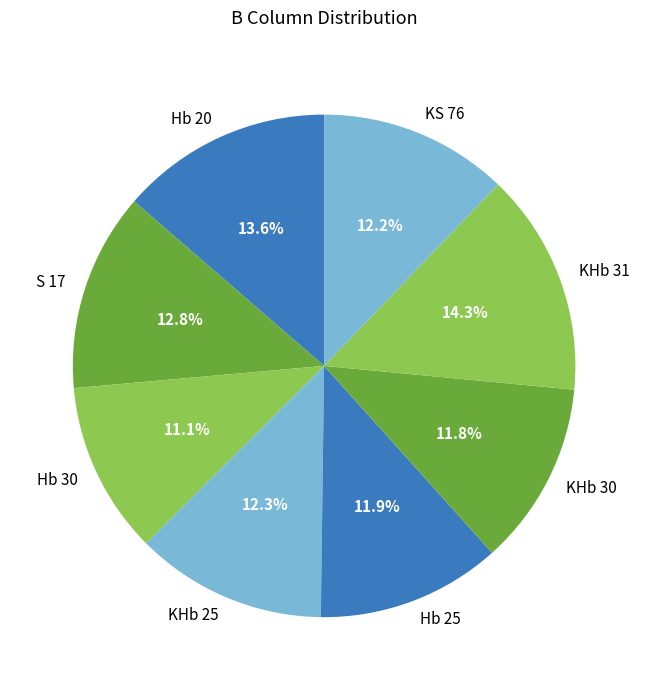

Which category has the smallest portion of the pie?

Hb 30